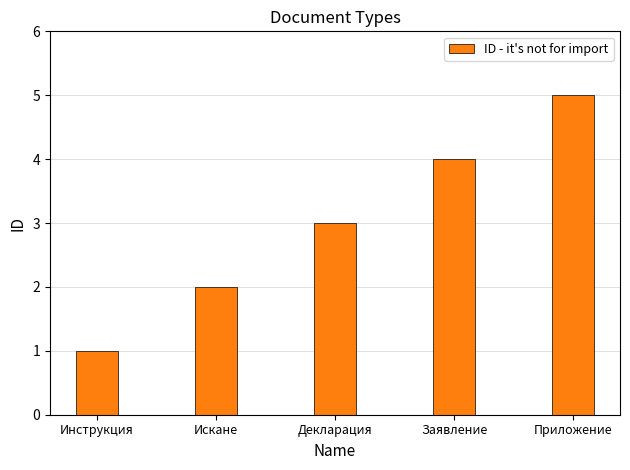

At which label is the value closest to 3?

Декларация